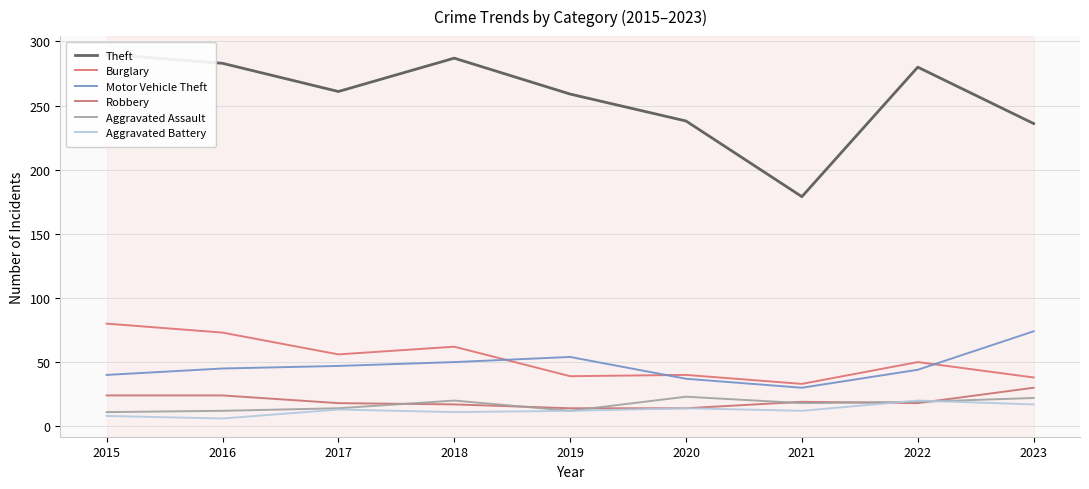

What is the difference between the maximum and second lowest values in the Theft series?

54